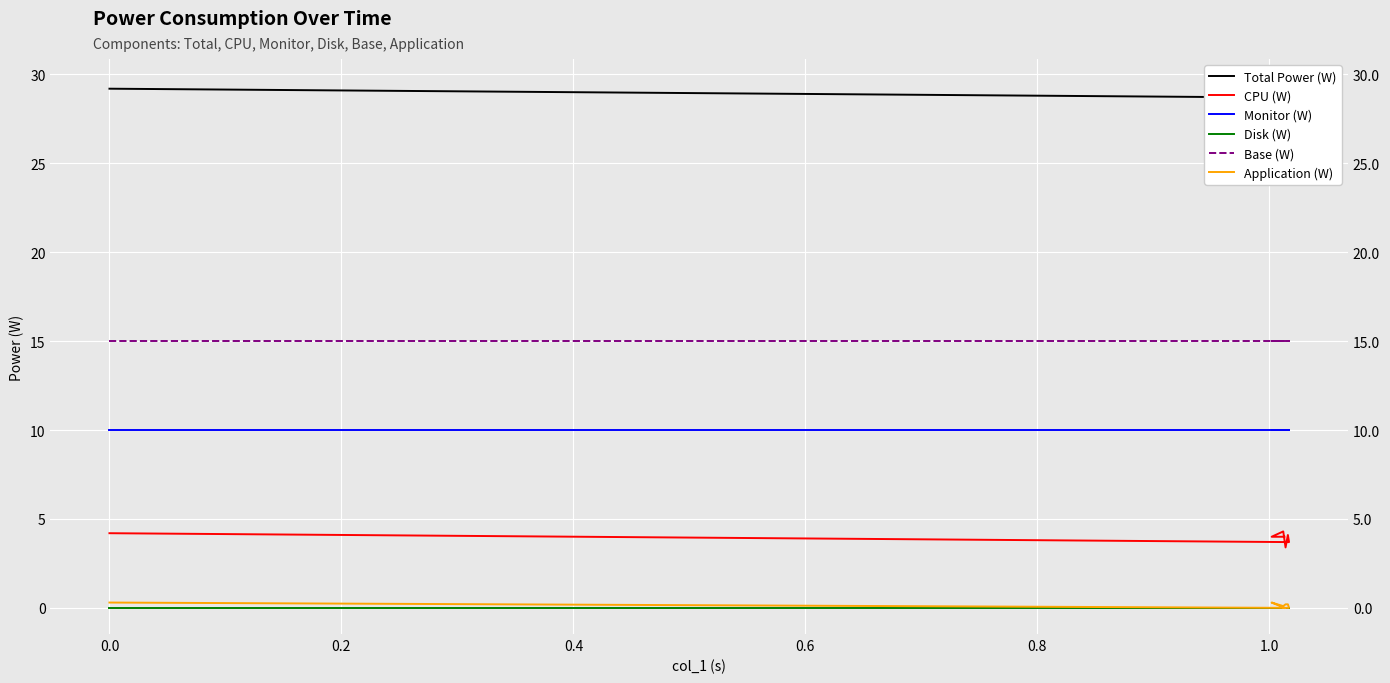

How many values in the Total Power (W) series are below 29?

2